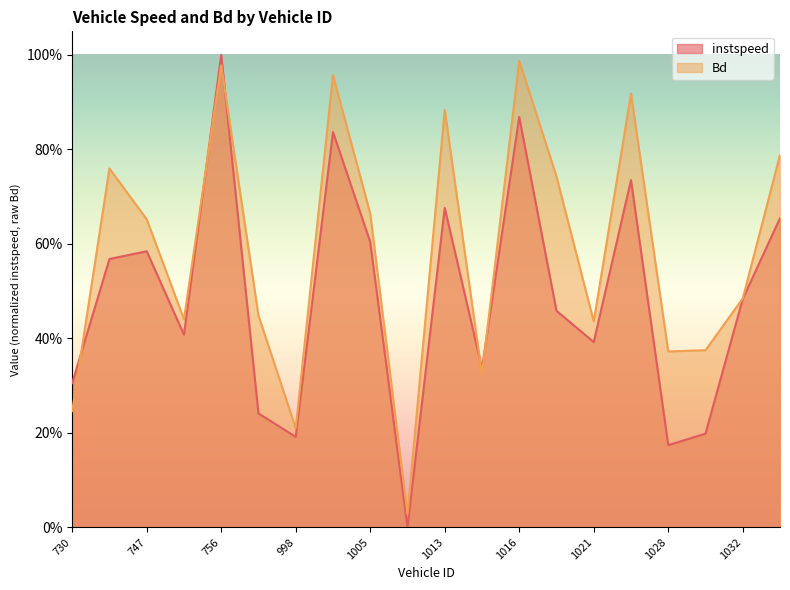

Reading right to left, transcribe all the data shown in this chart.

instspeed: 0.7	0.5	0.2	0.2	0.7	0.4	0.5	0.9	0.3	0.7	0.0	0.6	0.8	0.2	0.2	1.0	0.4	0.6	0.6	0.3
Bd: 0.8	0.5	0.4	0.4	0.9	0.4	0.7	1.0	0.3	0.9	0.0	0.7	1.0	0.2	0.4	1.0	0.4	0.7	0.8	0.2